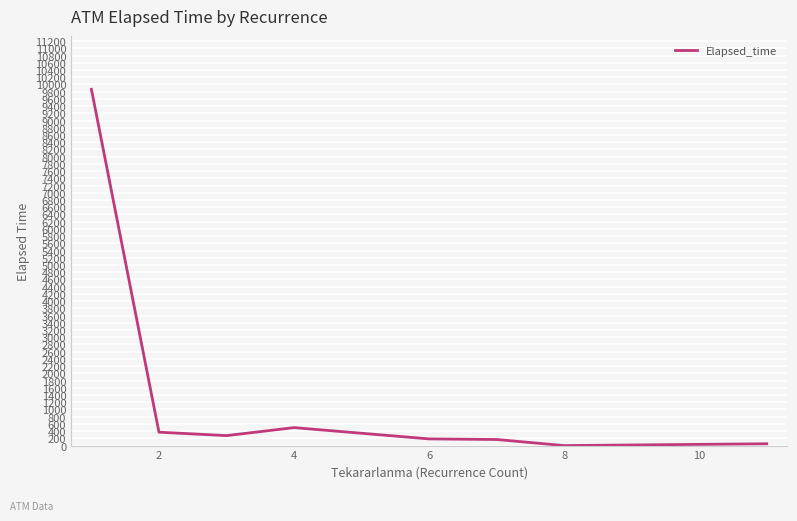

What is the maximum value shown in the chart?

9865.0